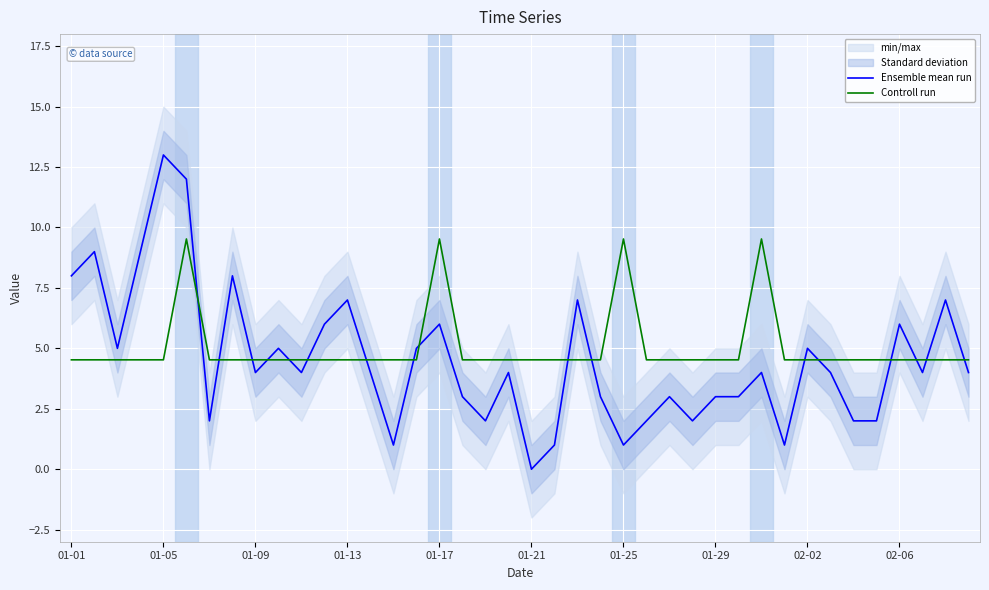

How many data points does each series have?

40